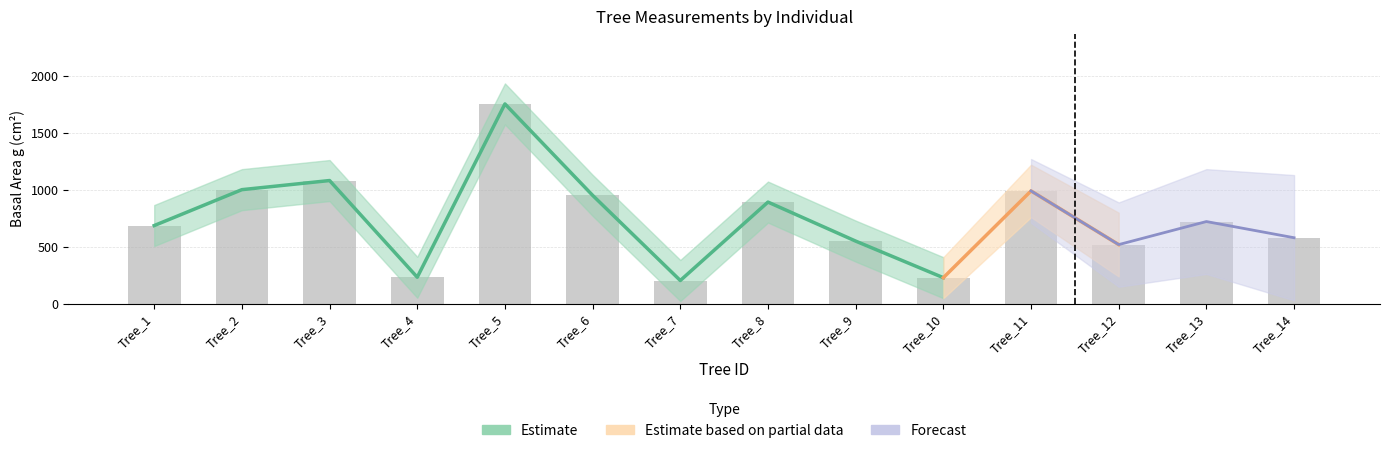

What is the difference between the maximum and second lowest values in the g series?

1525.1